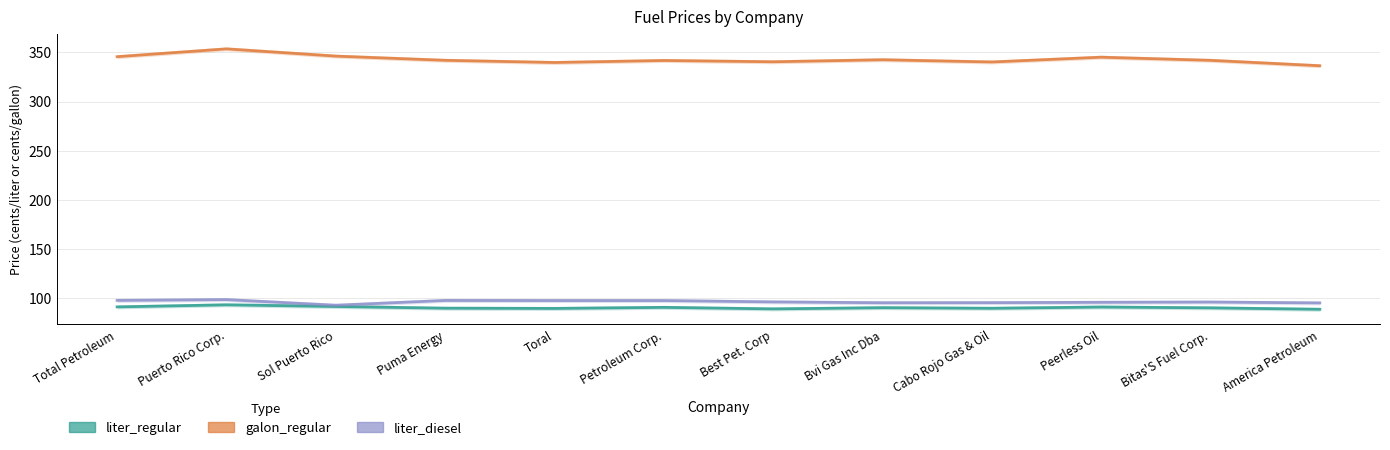

True or false: liter_diesel and liter_regular intersect in this chart.

False